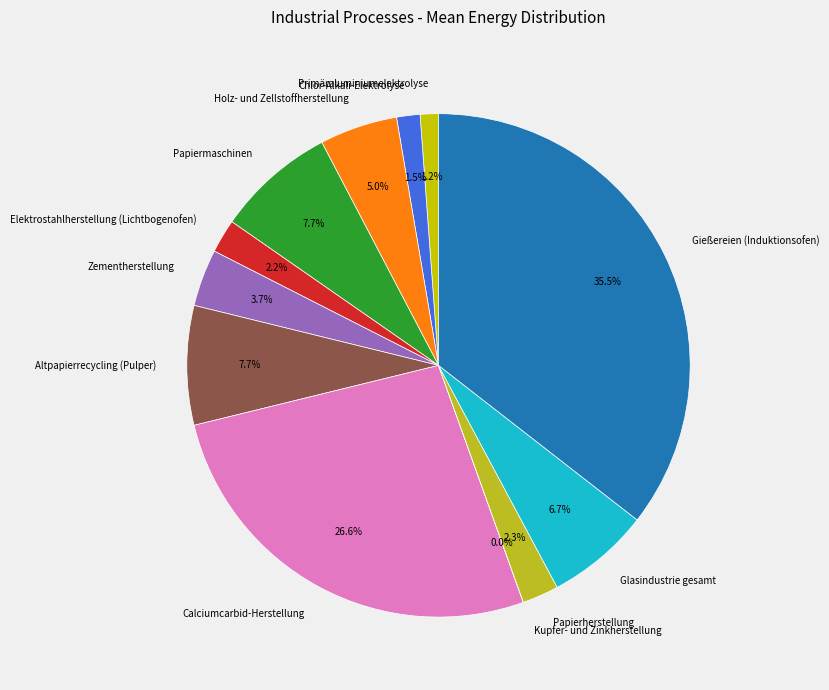

What percentage is NOT represented by Primäraluminiumelektrolyse?

98.8%